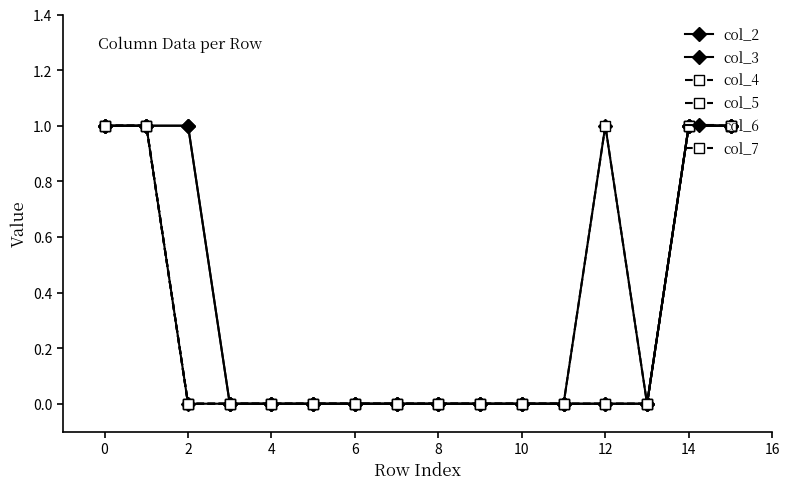

Which series has the largest total across all categories?

col_2